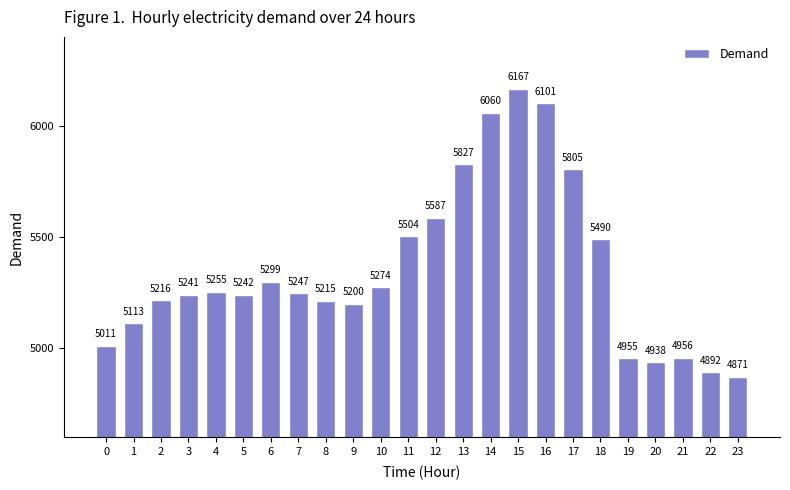

Where does the data first go above 5247?

4